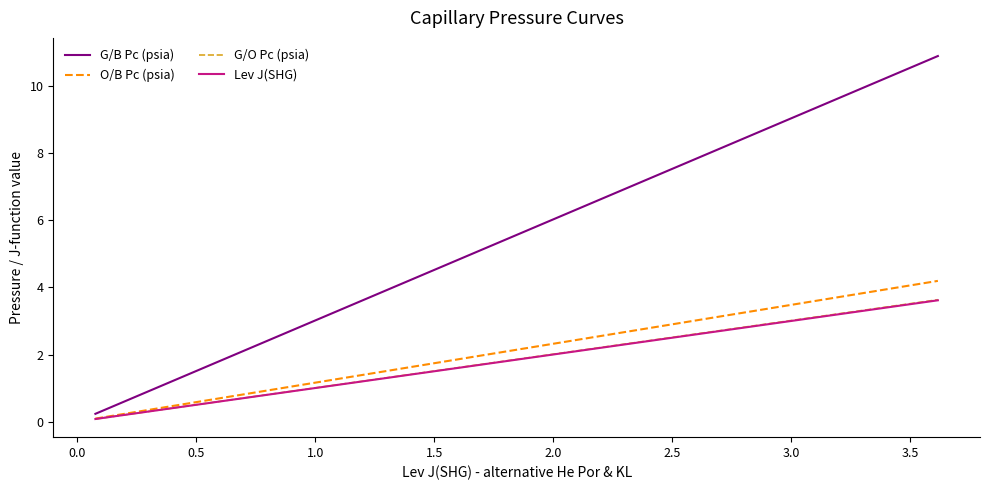

What is the average value of the O/B Pc (psia) series?

1.2